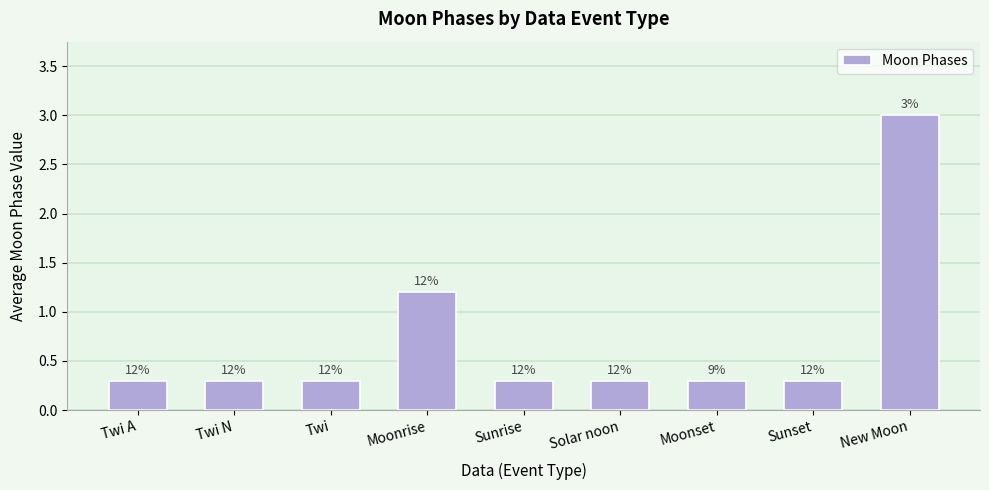

What is the difference between the maximum and minimum values?

2.7